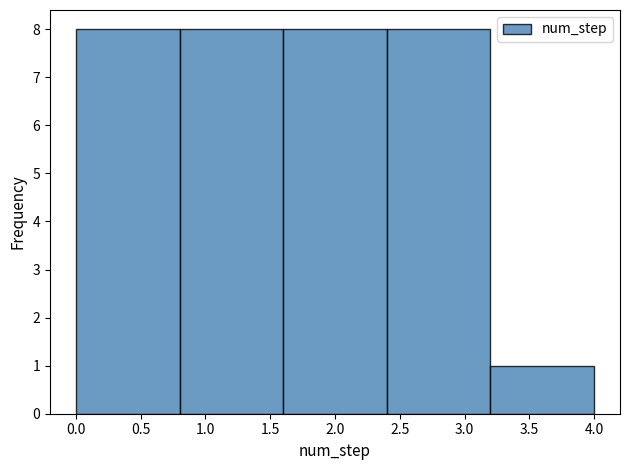

Reading left to right, list every bar in this chart as the range it spans on the x-axis followed by its height. The values are not printed on the chart, so give them approximately, as read against the axis.

0.0 to 0.8: 8
0.8 to 1.6: 8
1.6 to 2.4: 8
2.4 to 3.2: 8
3.2 to 4.0: 1